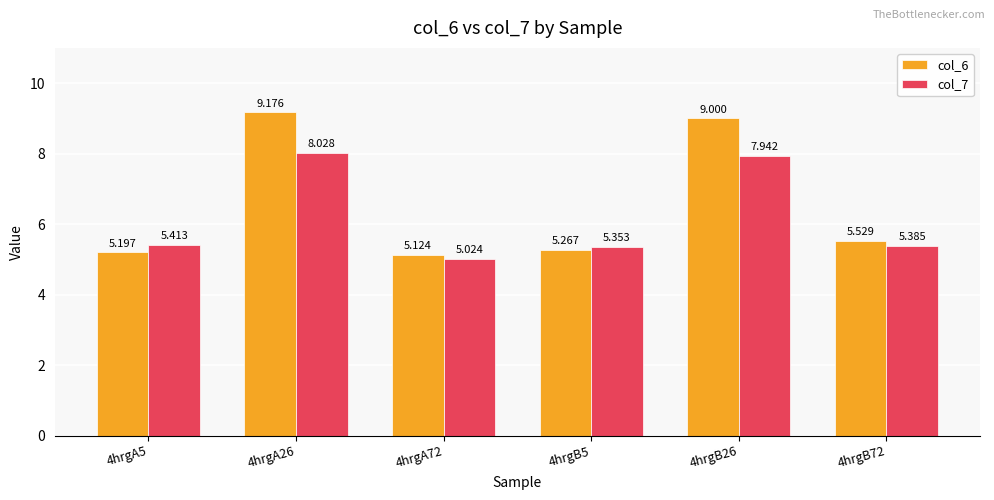

How many groups of bars are there?

6